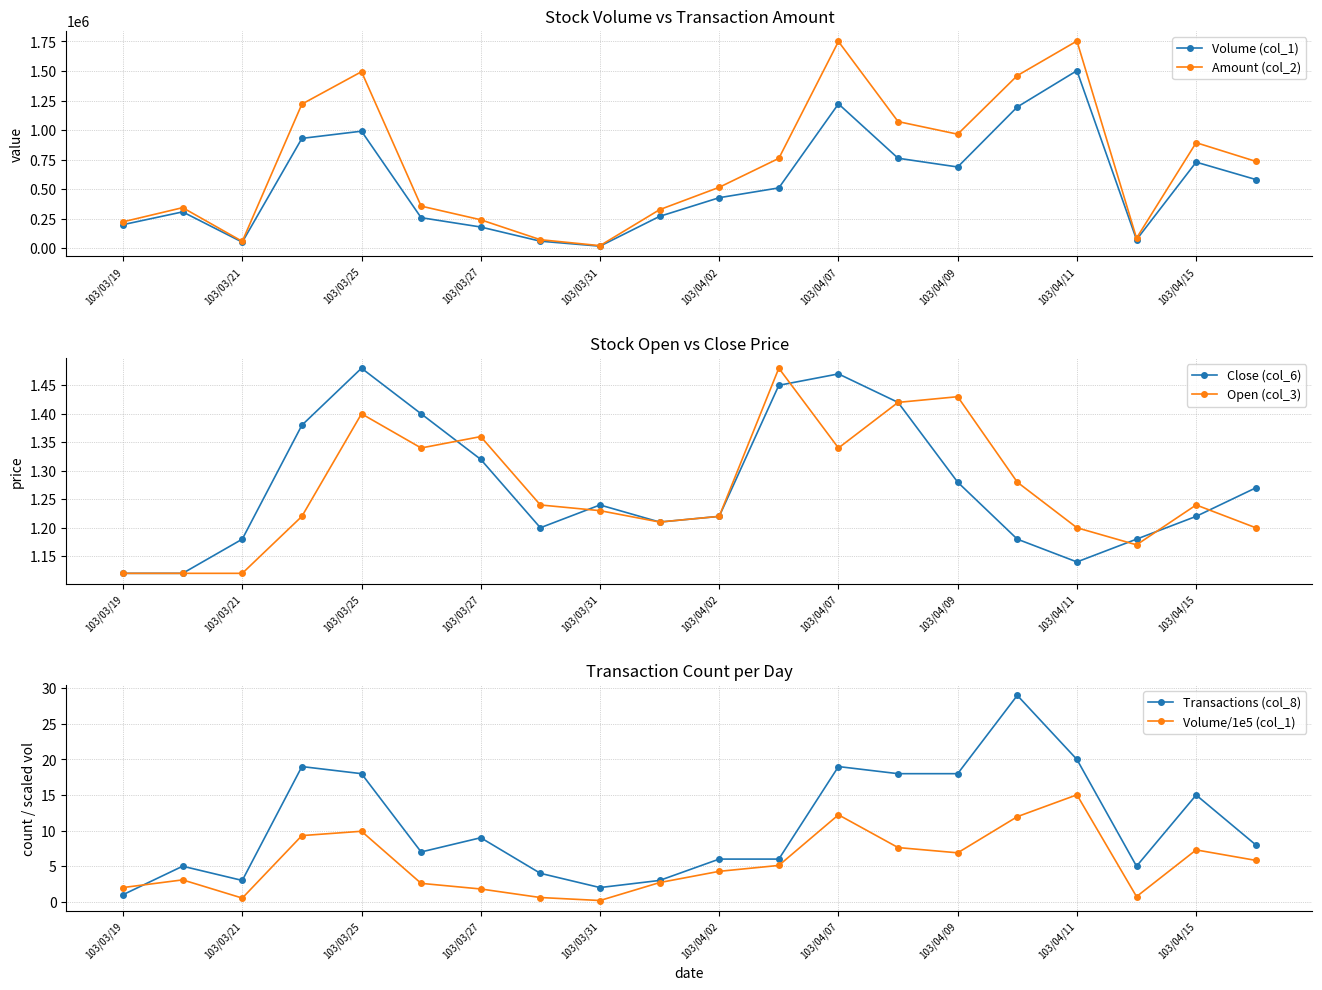

Which series has the widest spread of values?

Amount (col_2)